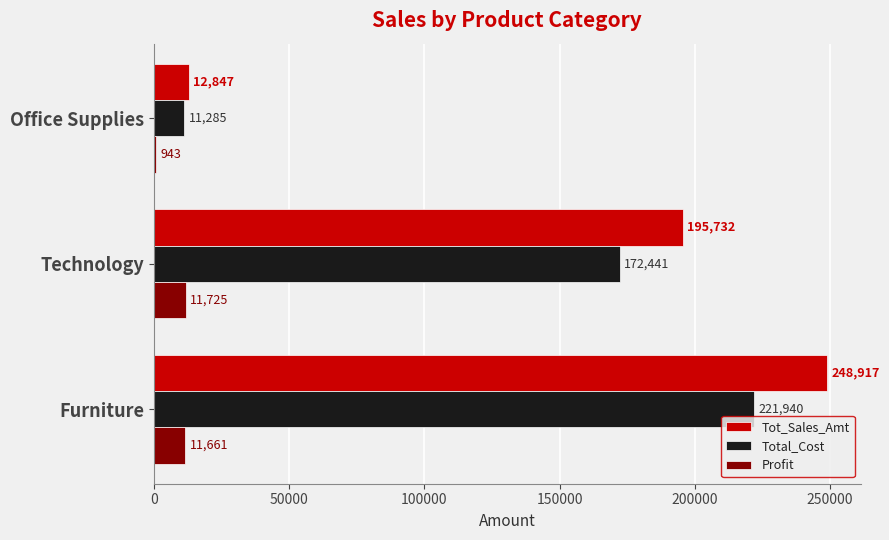

How many categories are shown in the chart?

3